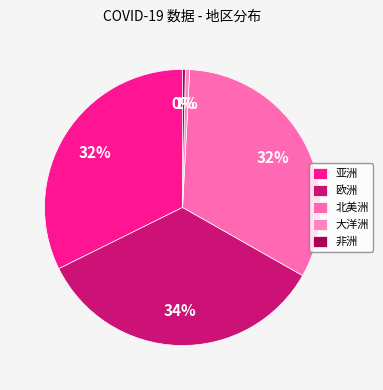

How many segments does this pie chart have?

5